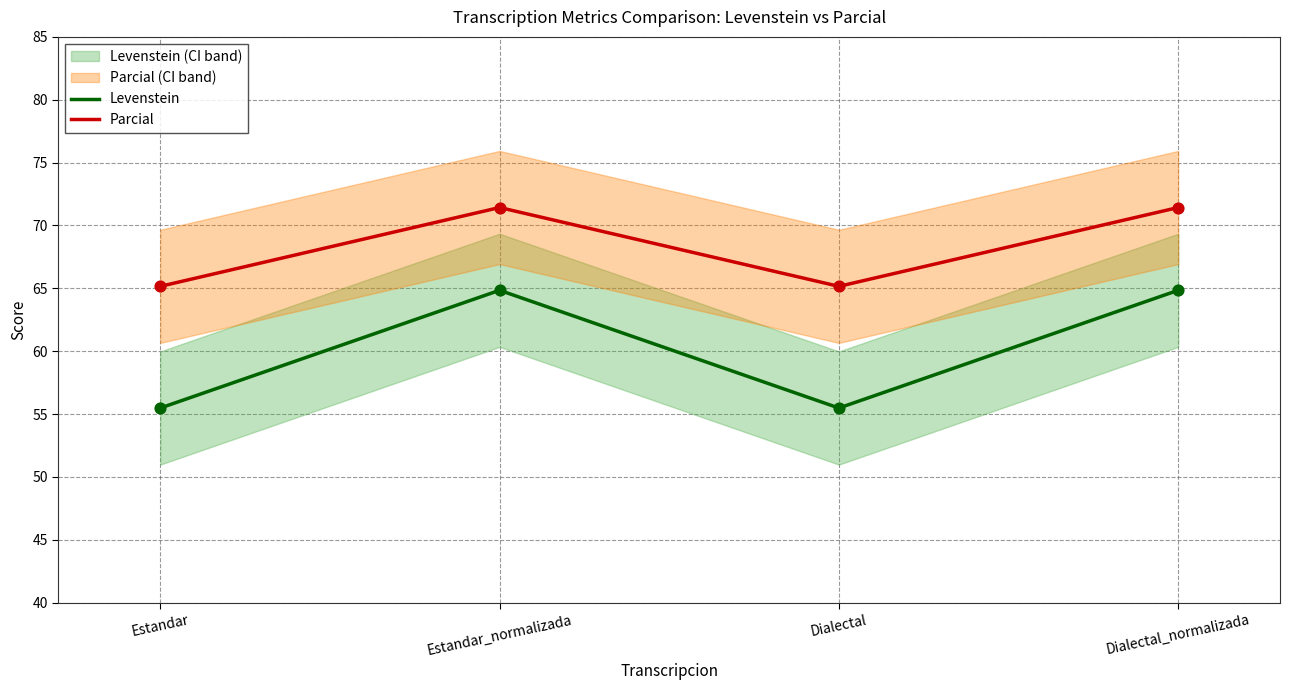

At how many categories does at least one series exceed 66?

2